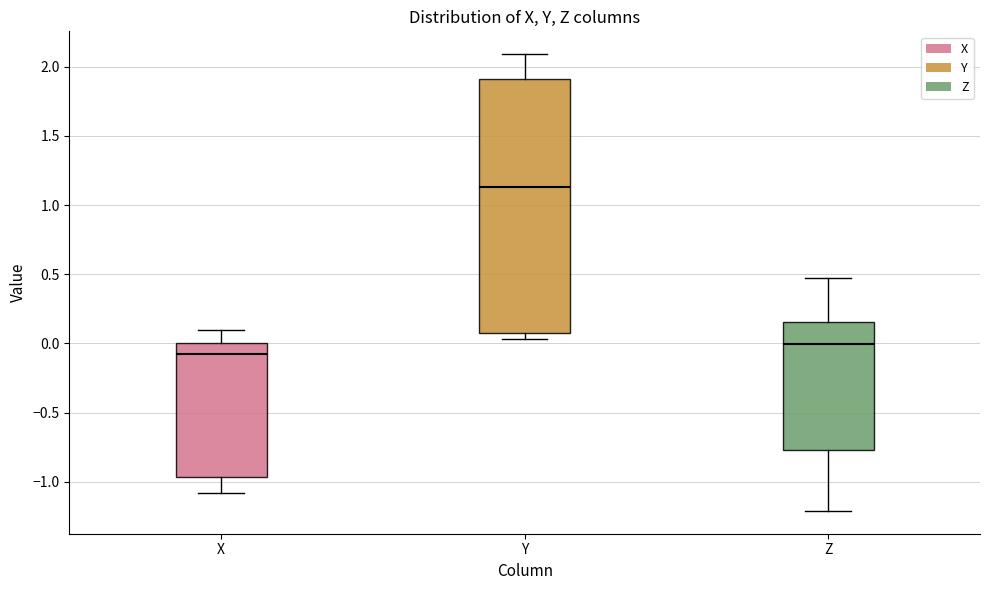

Which box's median line is the lowest?

X